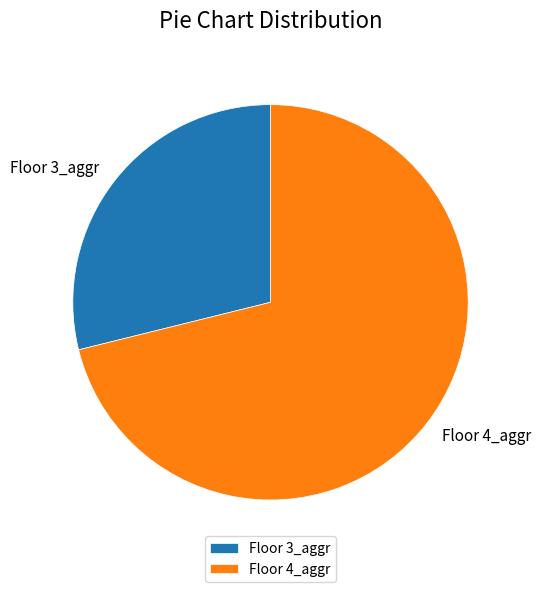

Does any single category account for the majority?

Yes